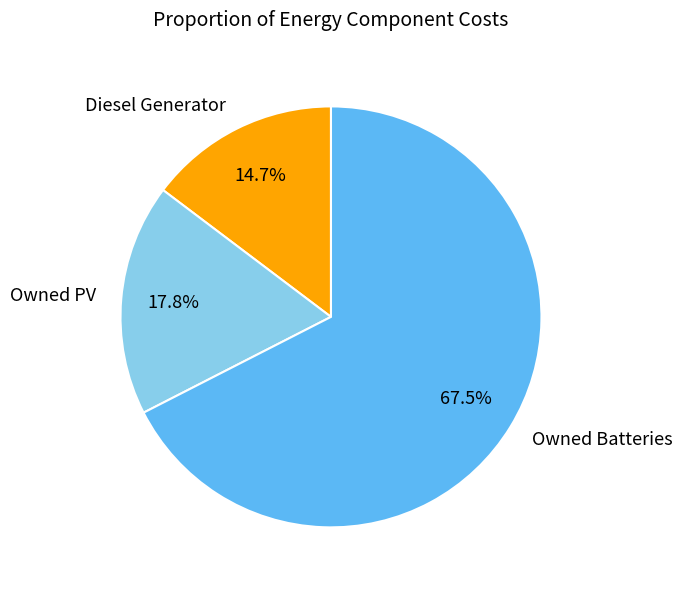

What is the total percentage of Diesel Generator and Owned PV?

32.5%